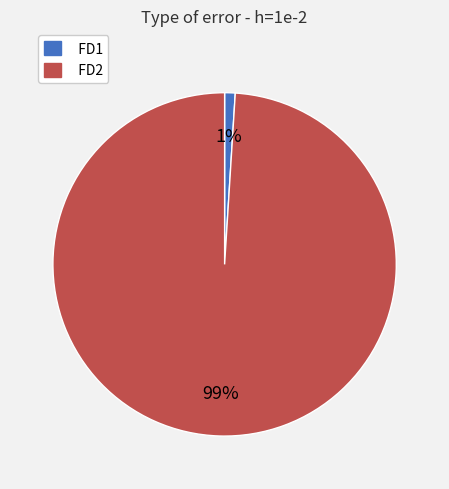

Which category has the biggest portion of the pie?

FD2